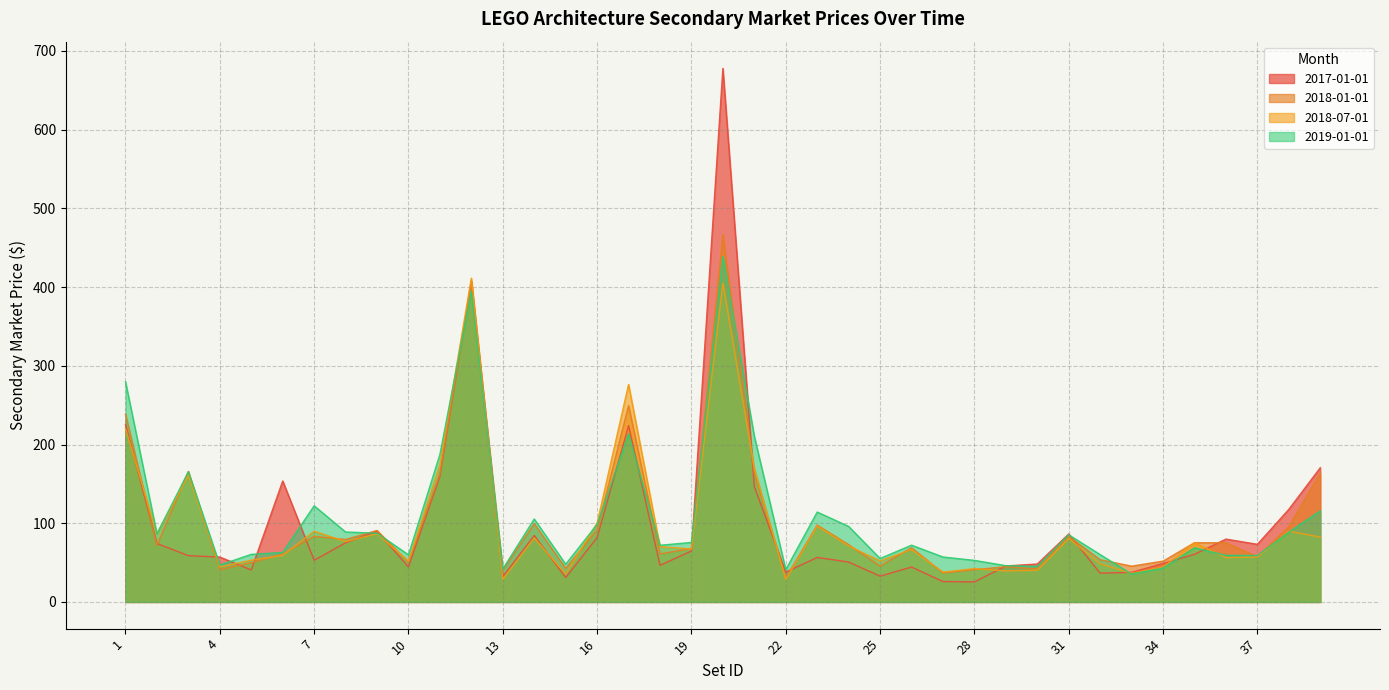

What is the difference between the highest and lowest values at 37?

16.0